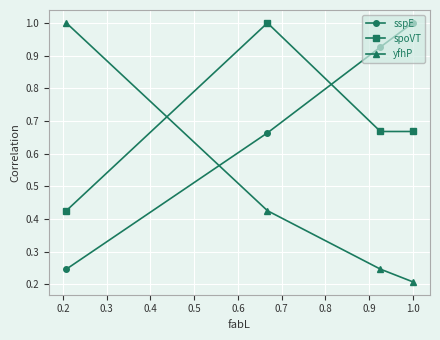

What is the highest value of the spoVT series?

1.0